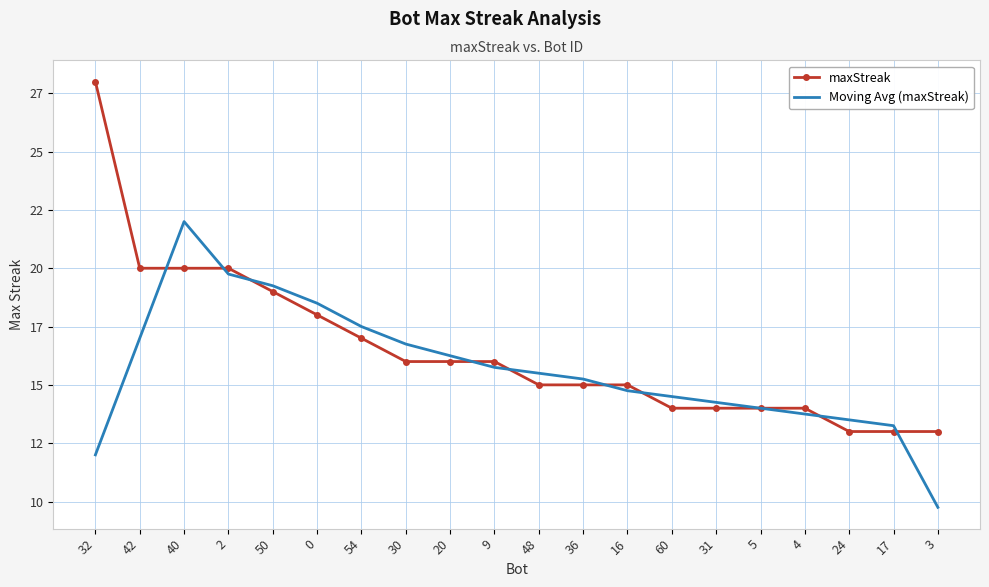

Rank the series by their average value, from highest to lowest.

maxStreak, Moving Avg (maxStreak)